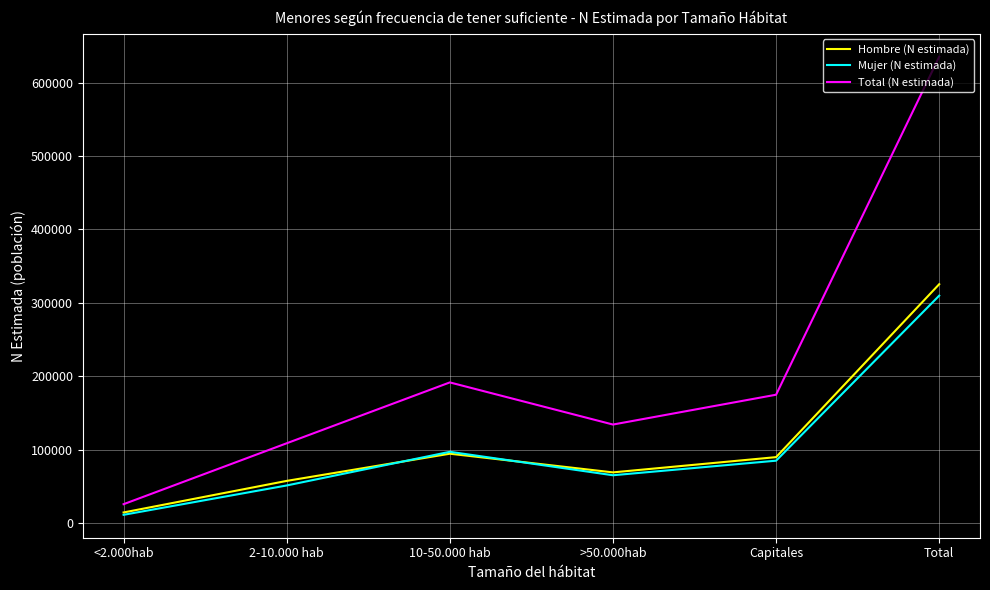

True or false: Total (N estimada) and Mujer (N estimada) intersect in this chart.

False